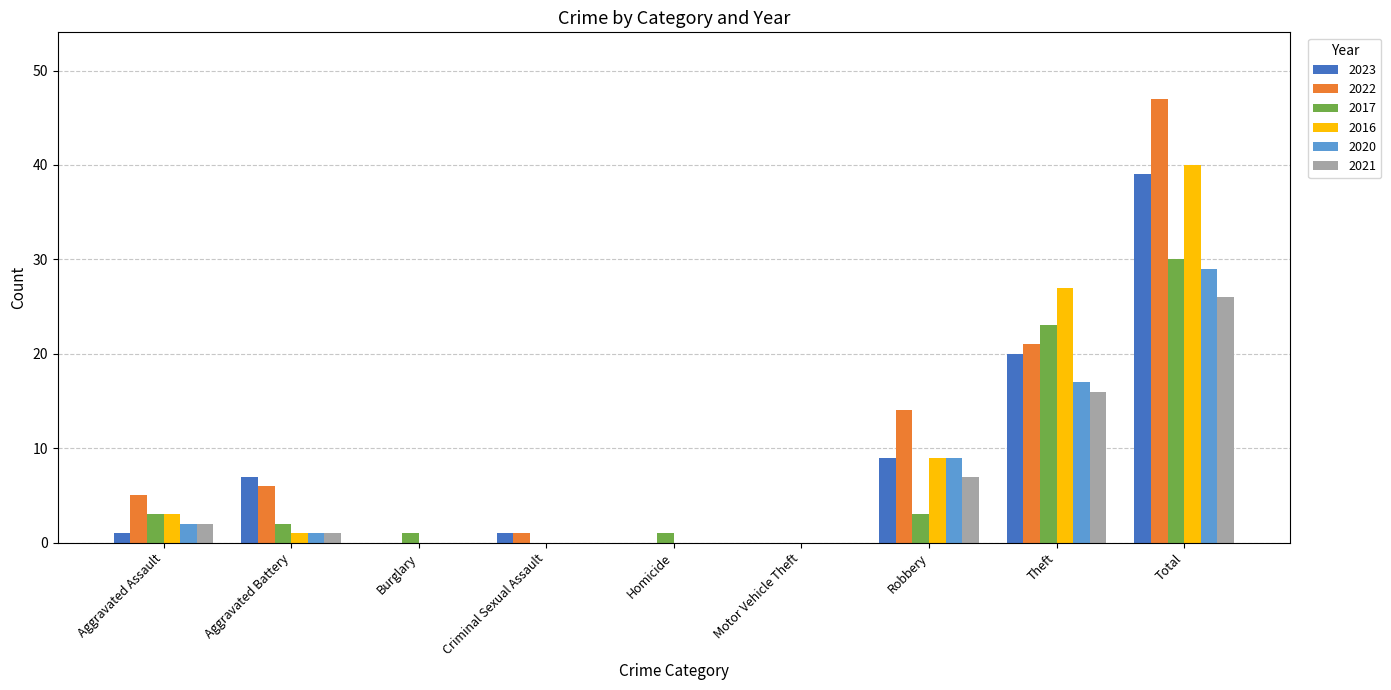

What are all the series names shown in the legend?

2023, 2022, 2017, 2016, 2020, 2021